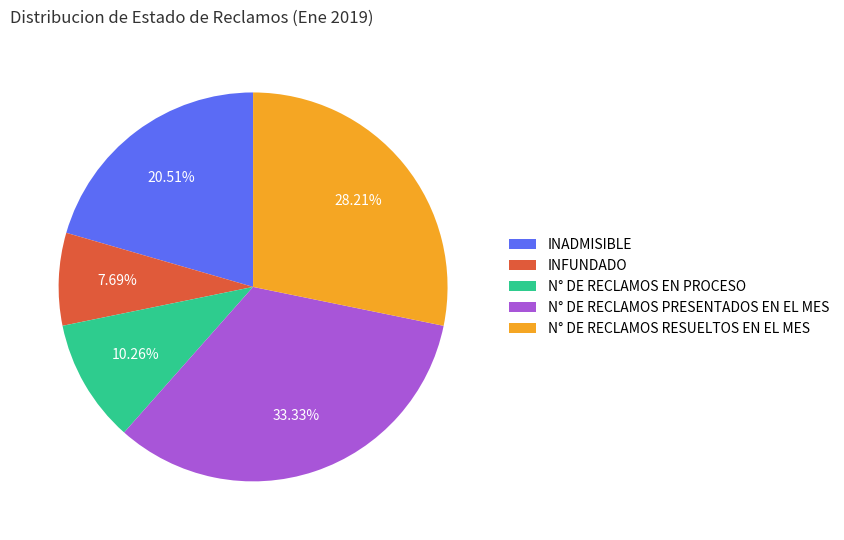

How many segments does this pie chart have?

5